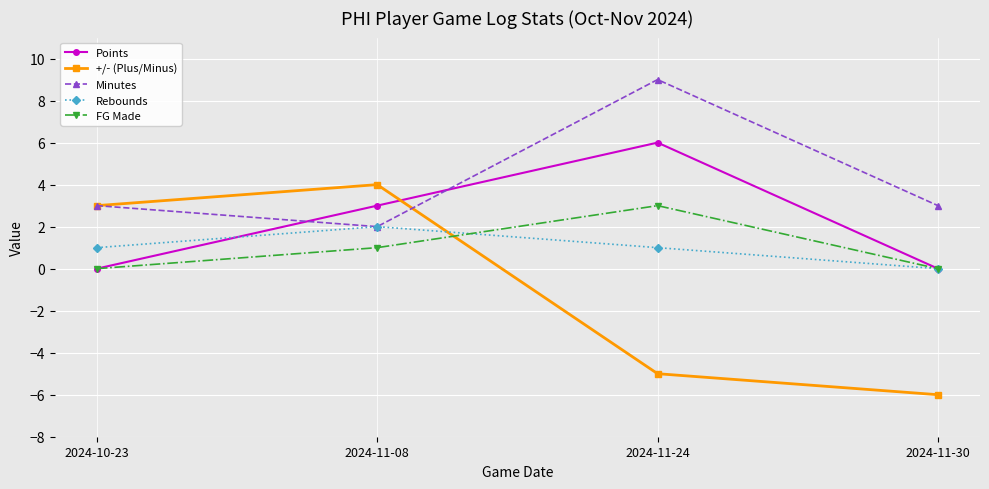

Is the value of +/- (Plus/Minus) at 2024-11-08 greater than the value of Points at 2024-11-08?

Yes